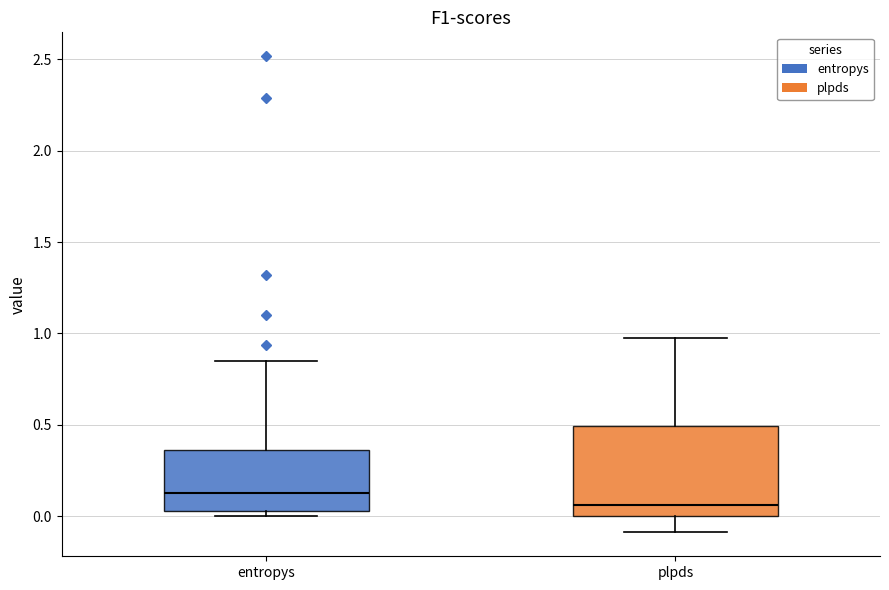

Which box's median line is the lowest?

plpds